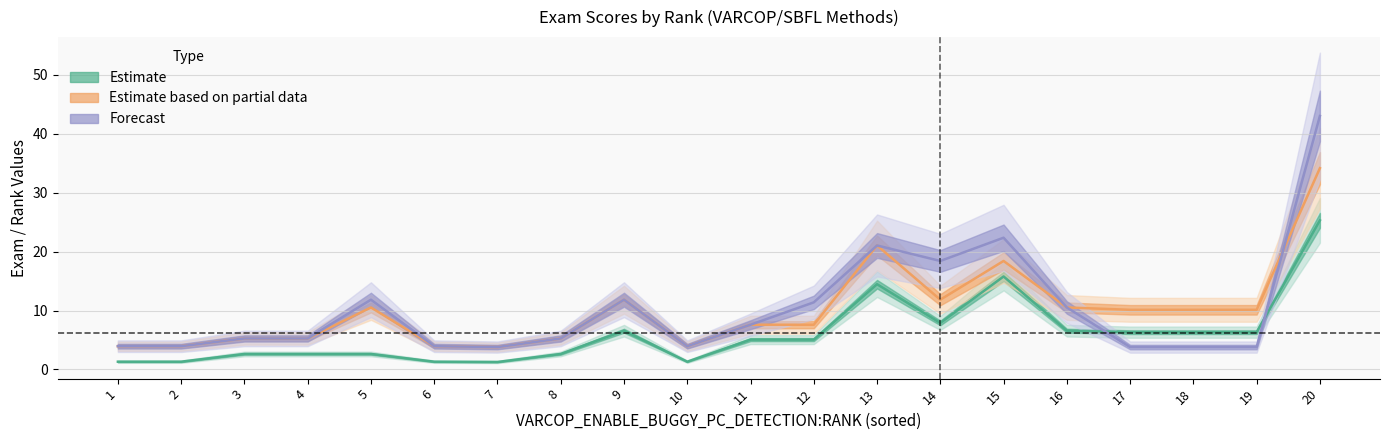

At which category does the chart reach its minimum across all series?

7